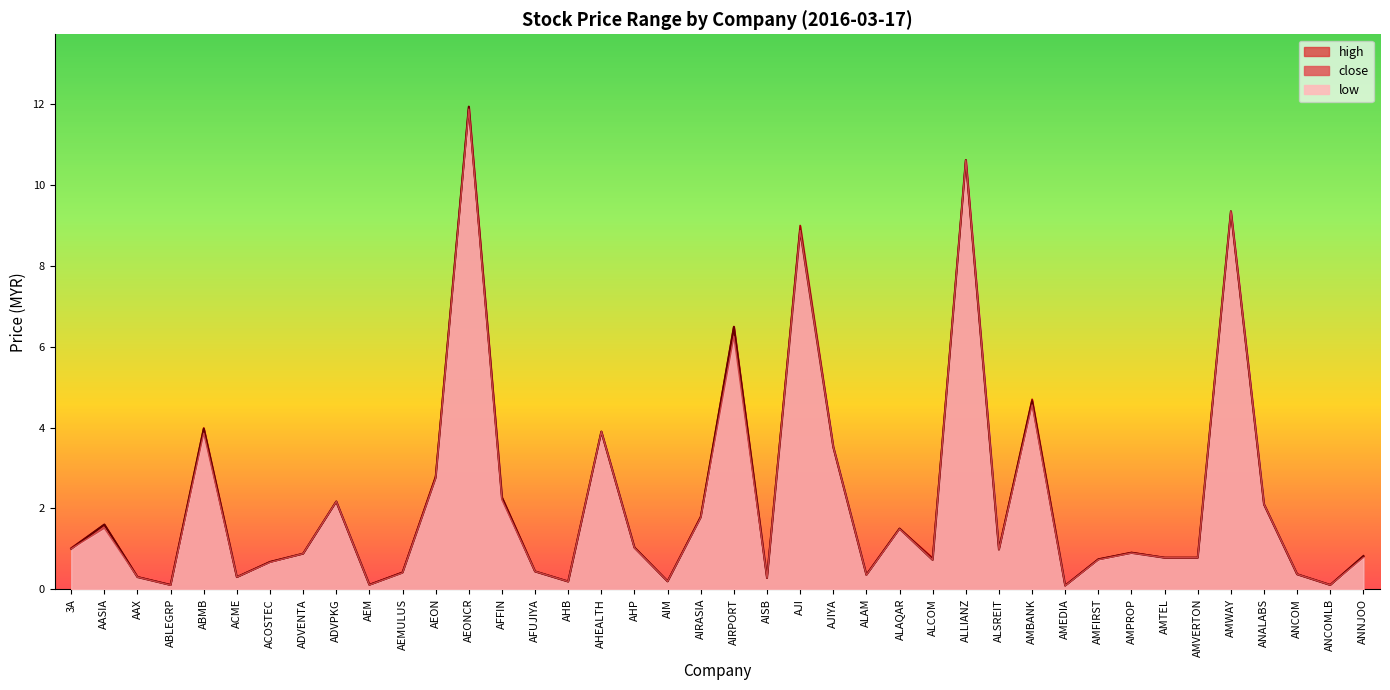

Rank the series by their average value, from highest to lowest.

high, close, low